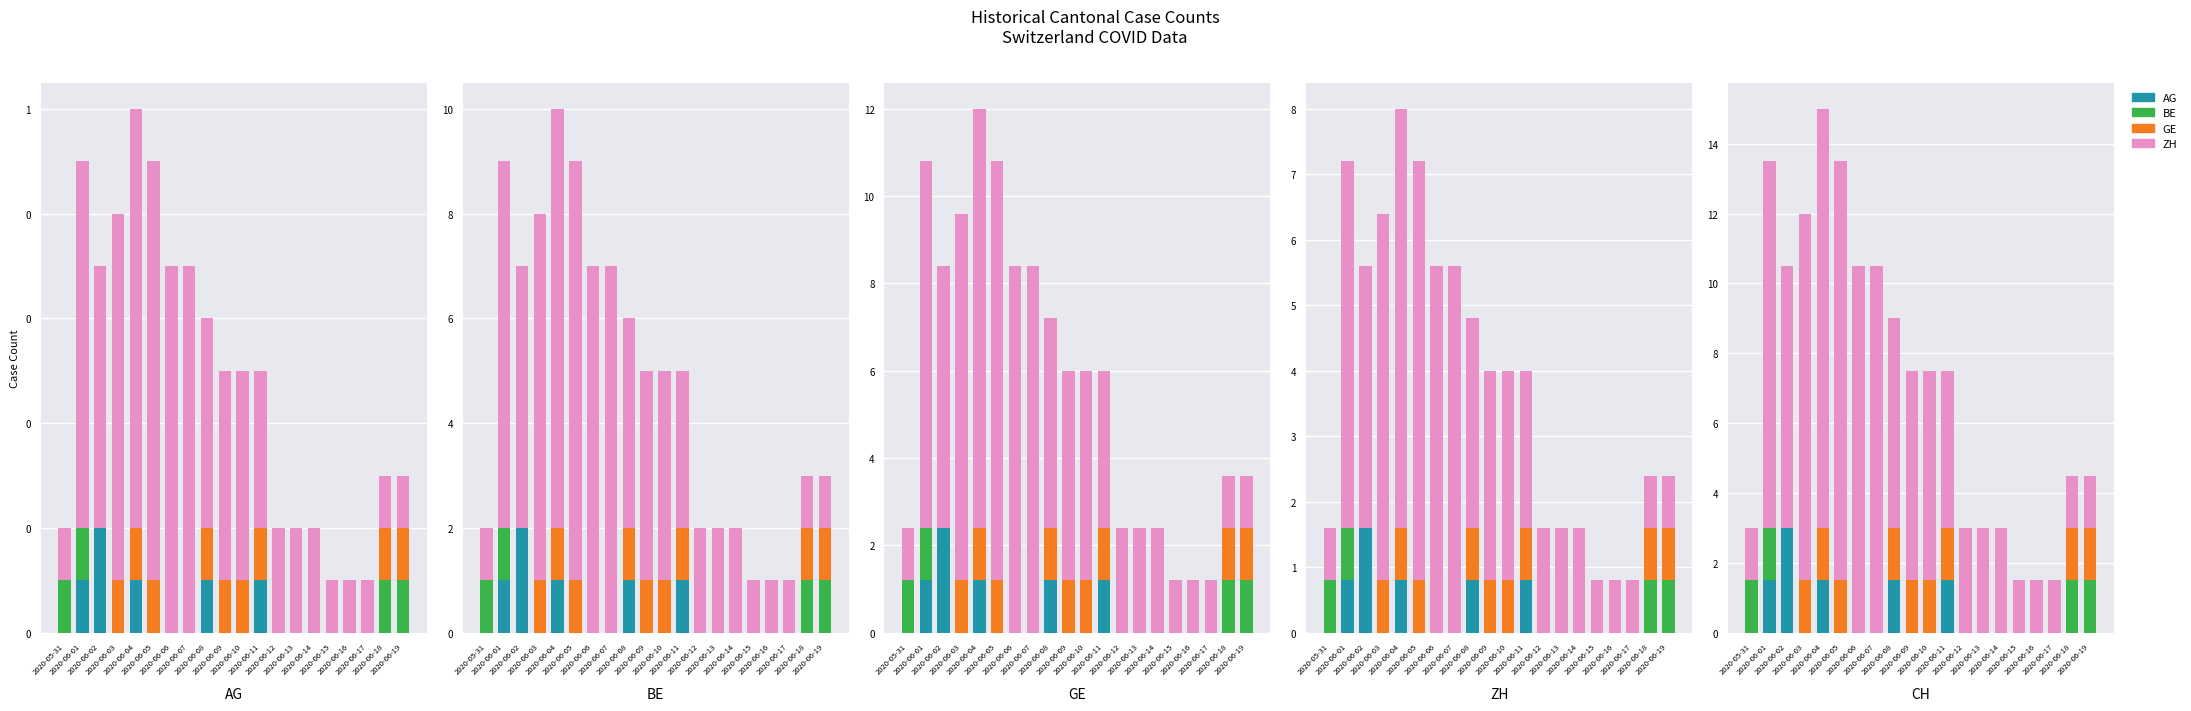

What are all the series names shown in the legend?

AG, BE, GE, ZH